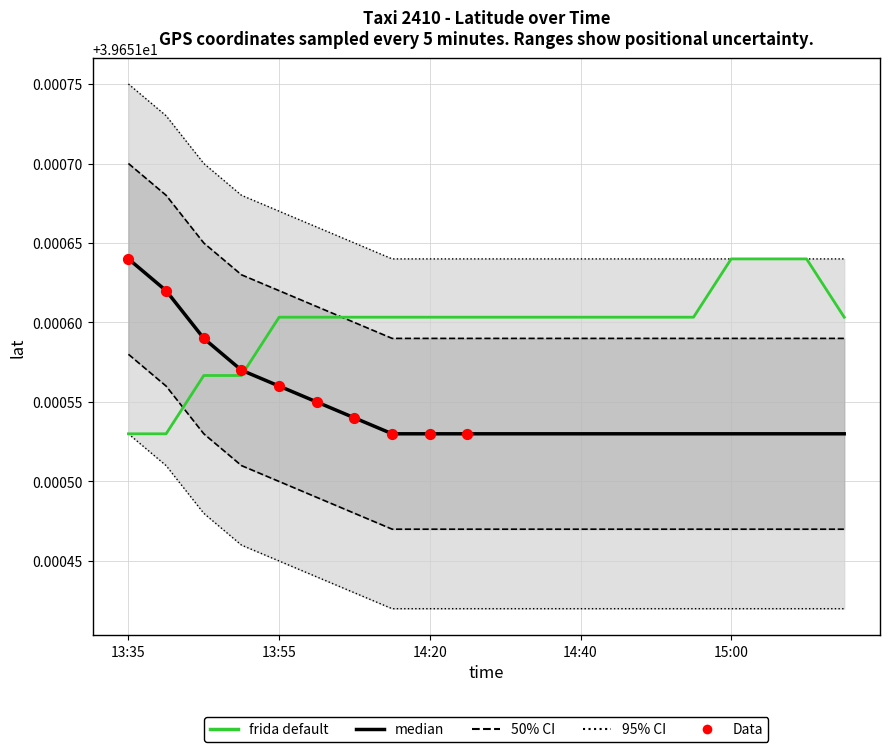

At how many categories does at least one series exceed 39?

20